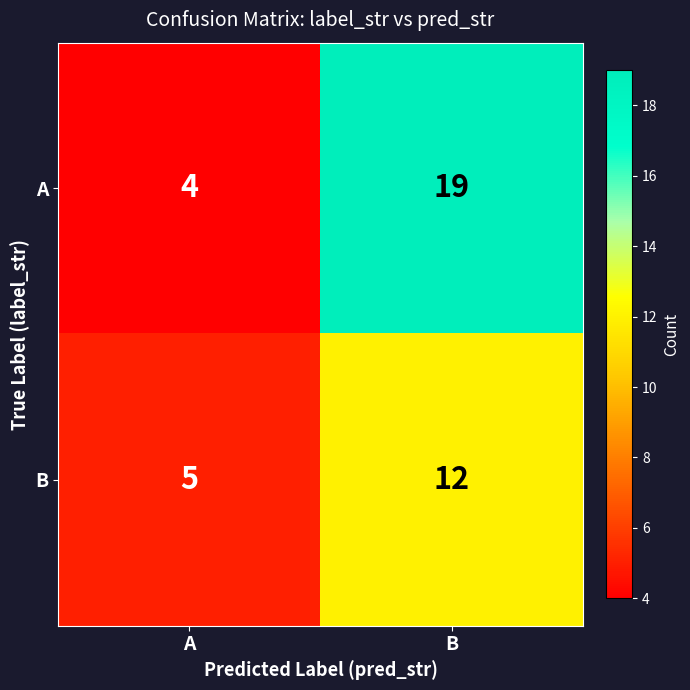

Where is B nearest to the value 8?

A